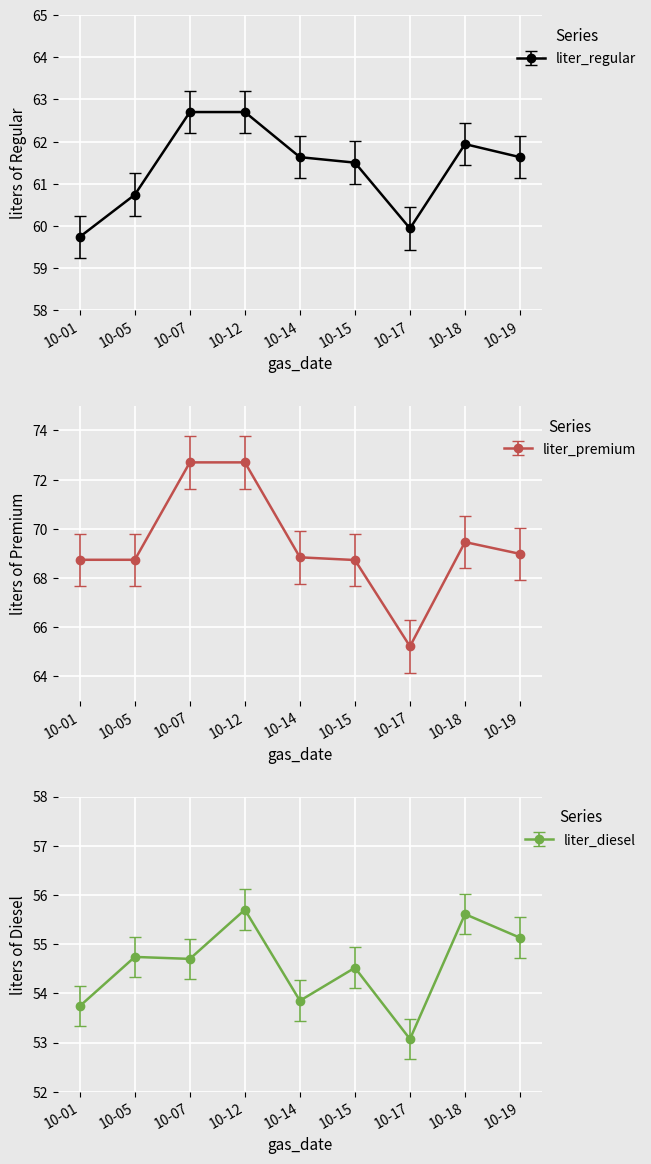

Is it true that liter_regular equals 62.7 at 10-07?

True